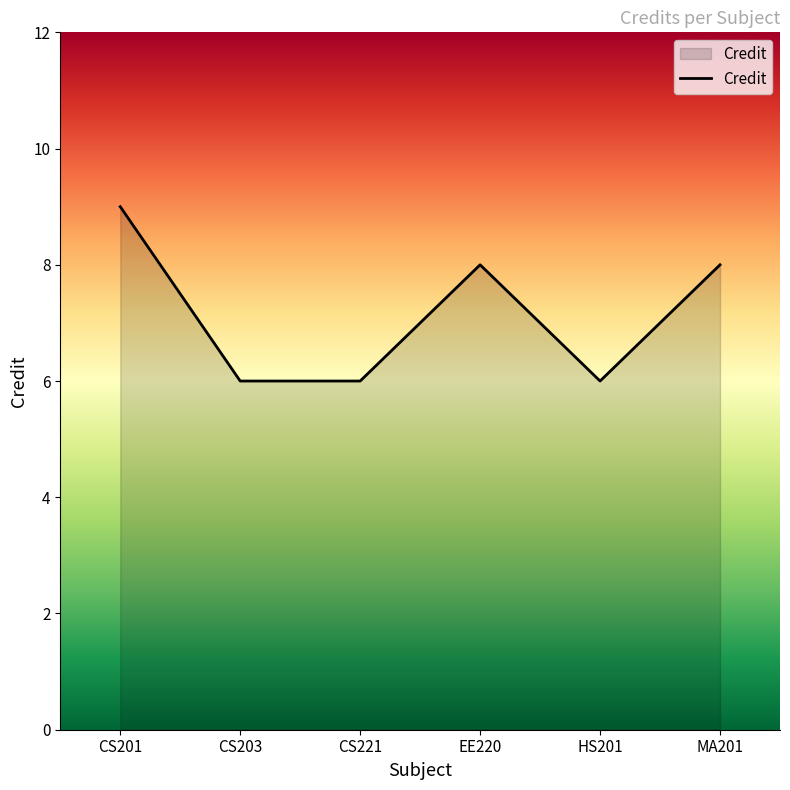

What position from the right is HS201?

2